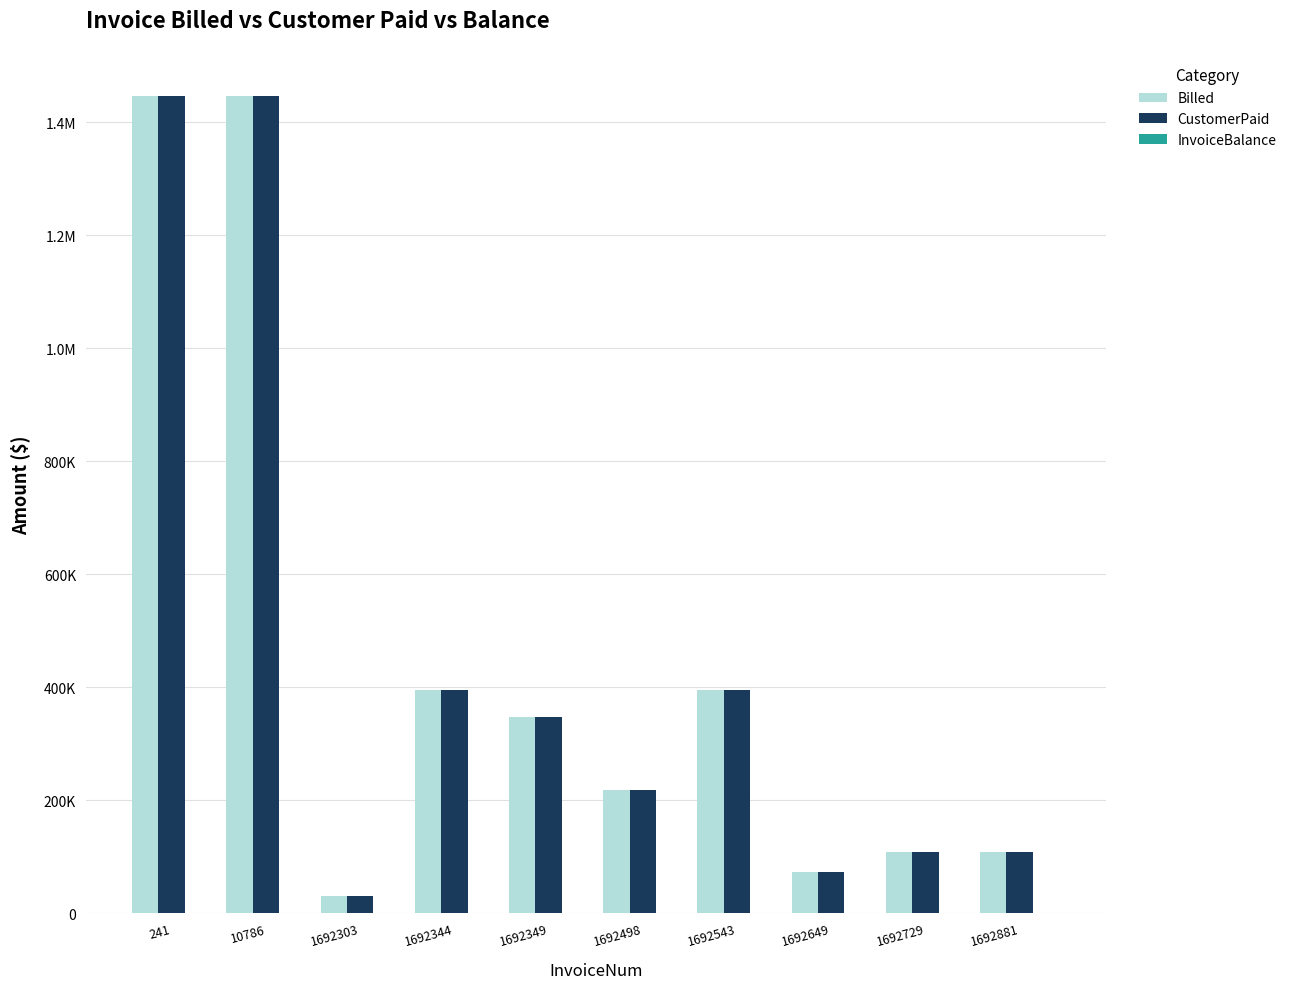

Which series changed the most between 1692649 and 1692881?

Billed